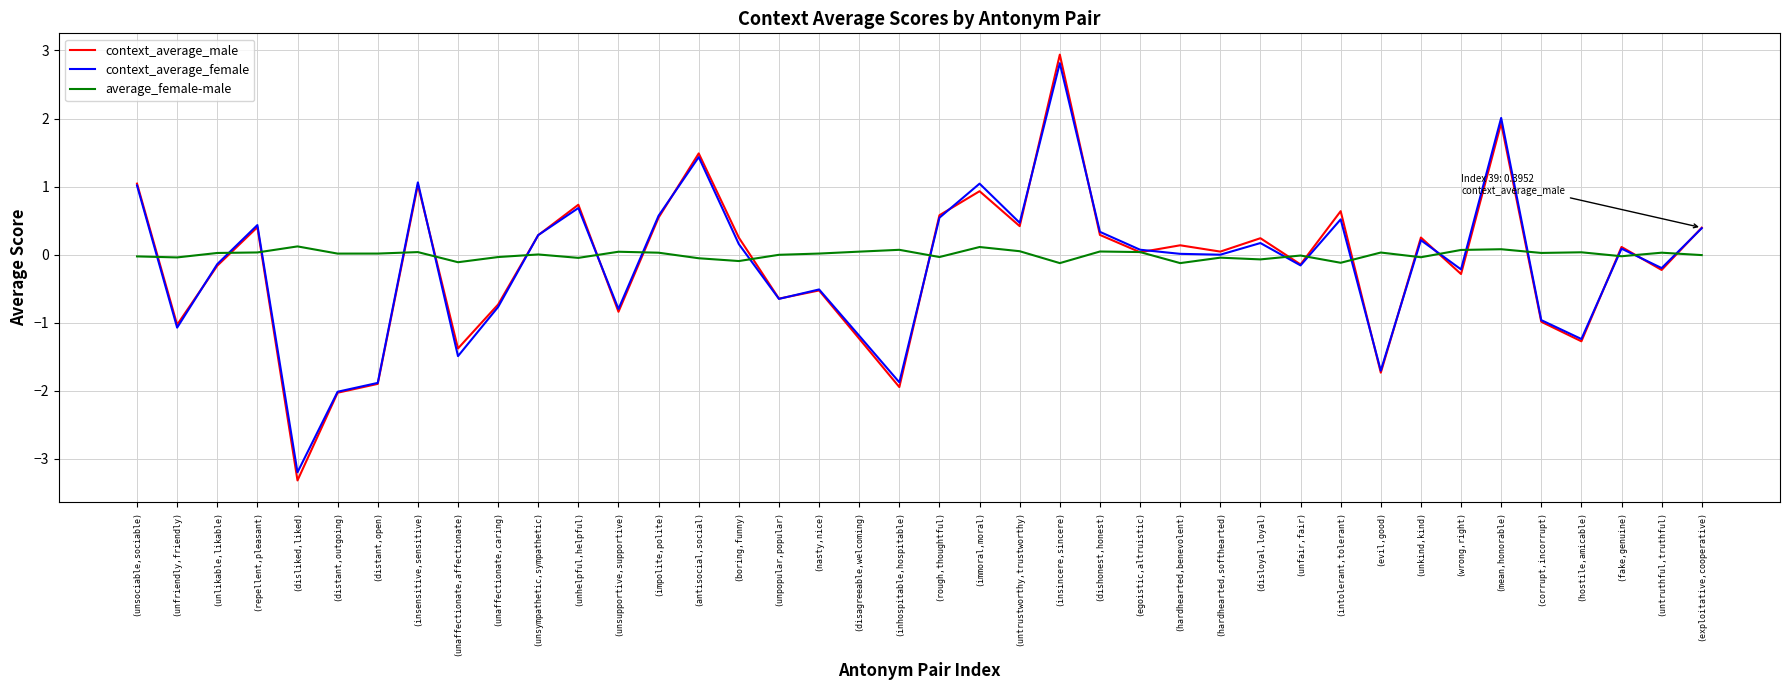

What is the difference between the average_female-male values at (fake,genuine) and (disliked,liked)?

0.1